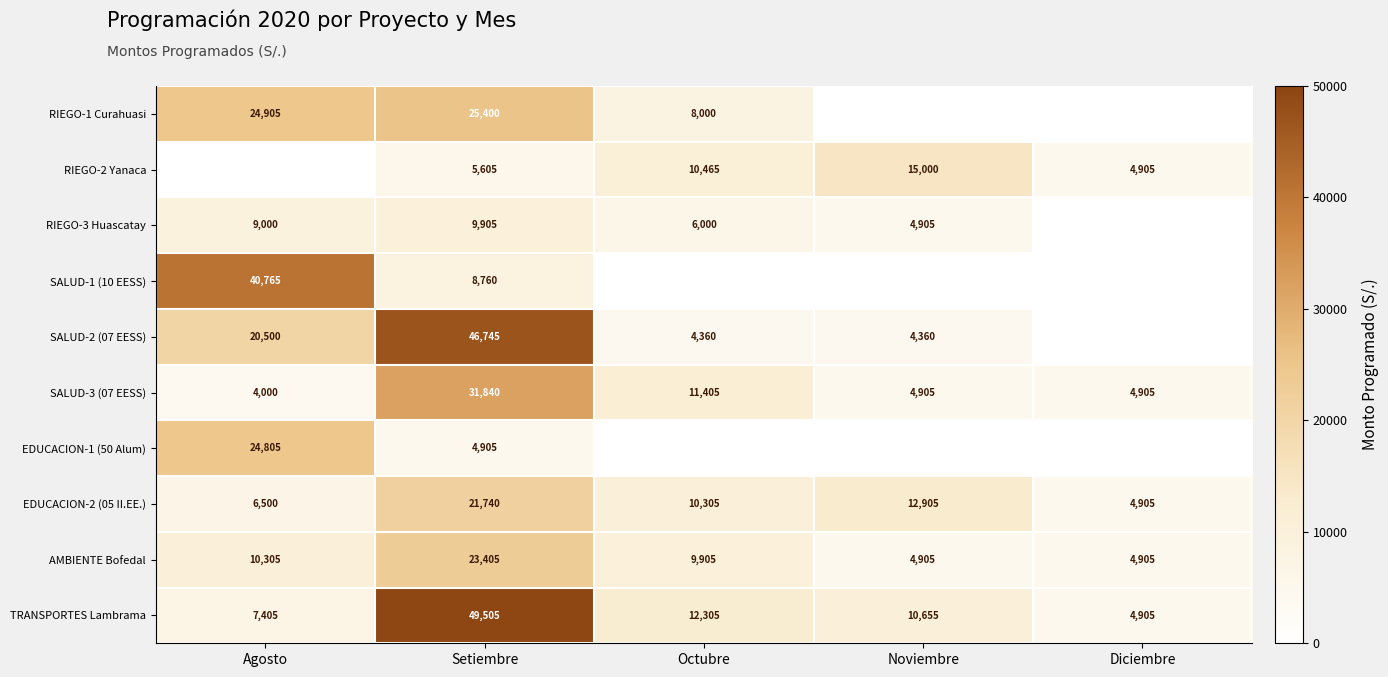

The value of TRANSPORTES Lambrama at Diciembre is 8751. True or false?

False